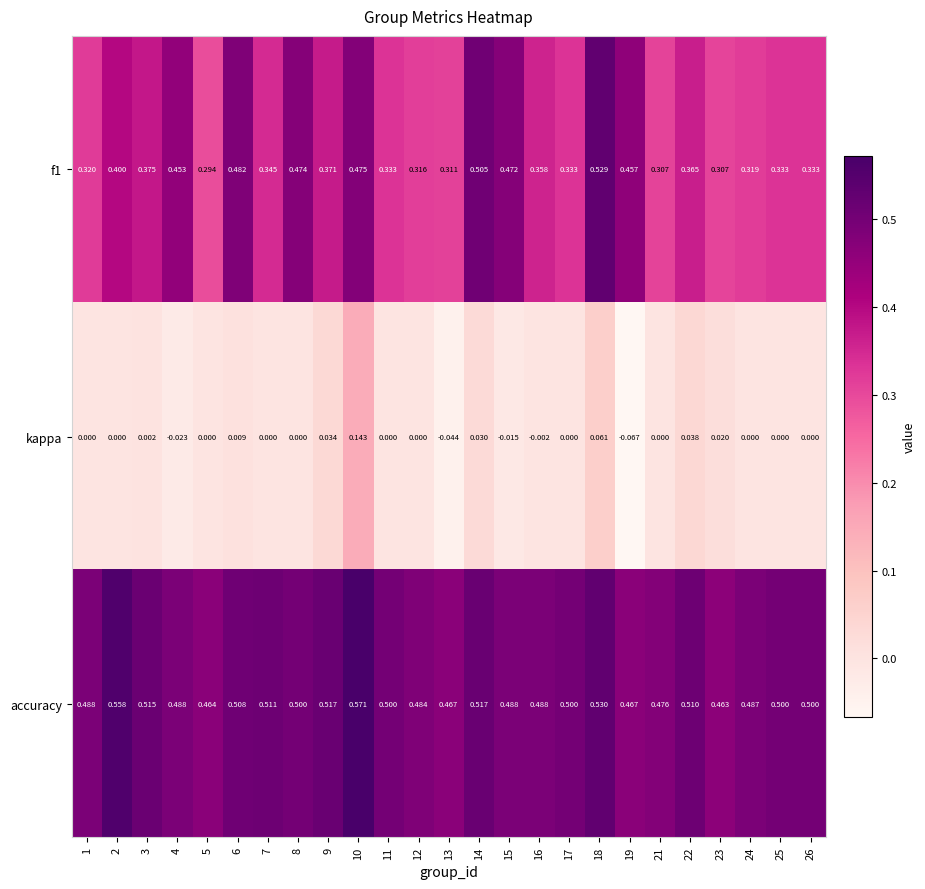

Which series changed the most between 7 and 9?

kappa